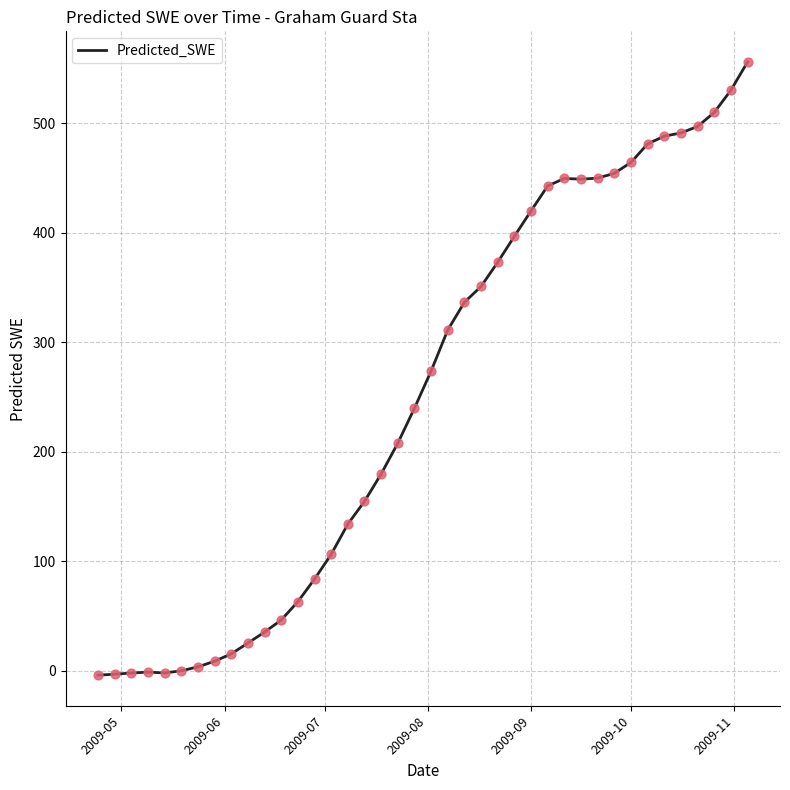

What is the difference between the maximum and minimum values?

560.0